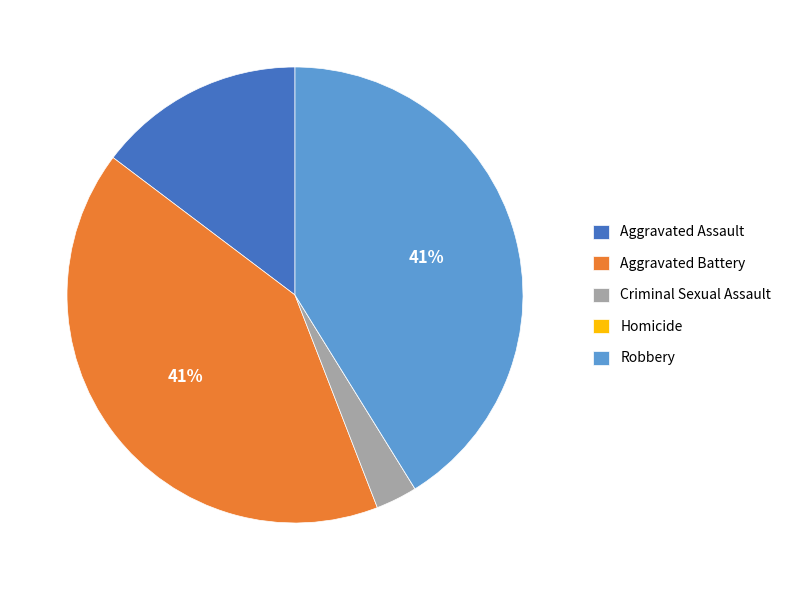

What percentage is the Aggravated Battery slice, to the nearest percent?

41%